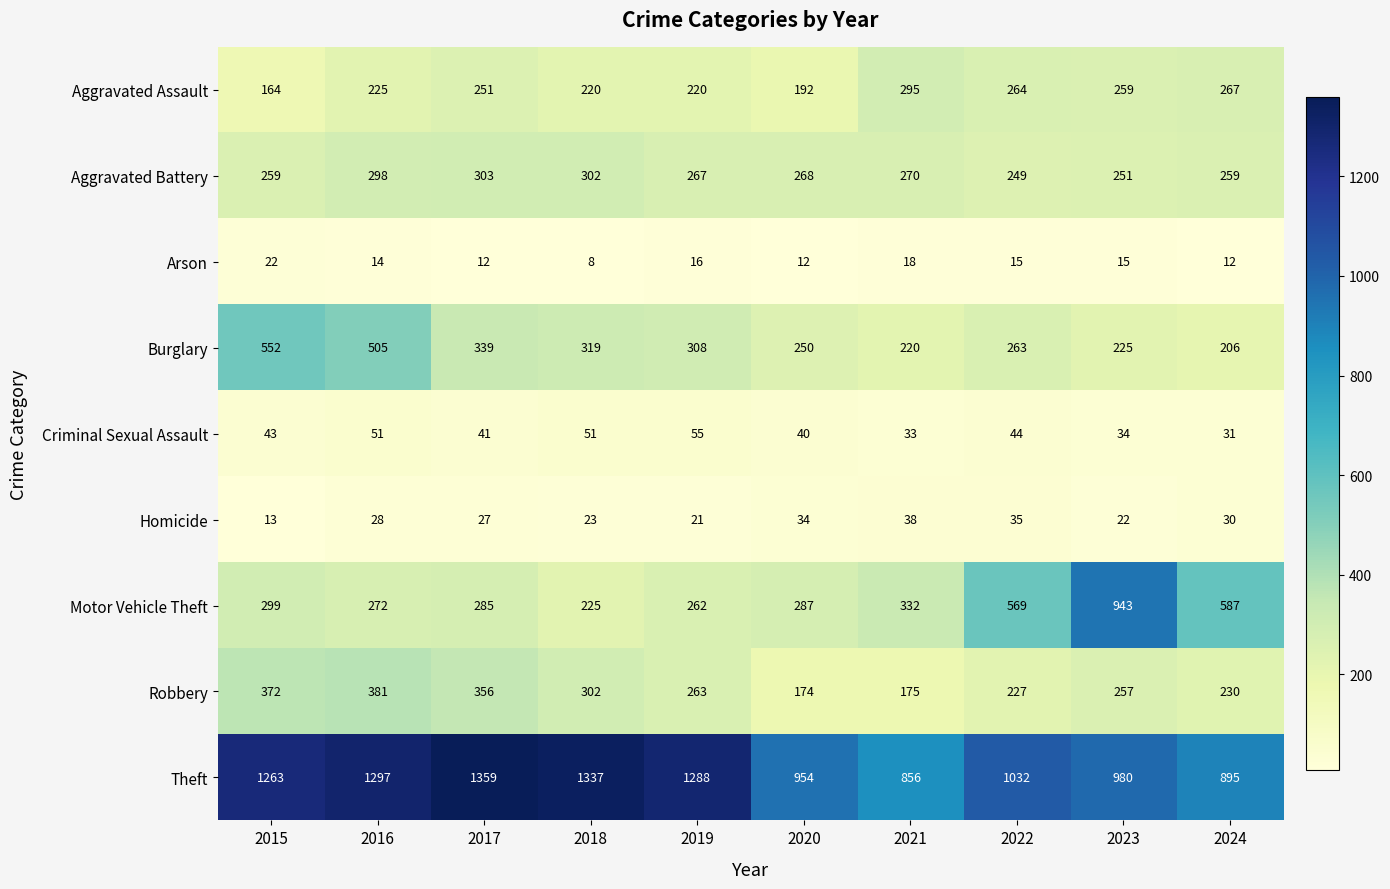

At how many categories does at least one series exceed 761?

10